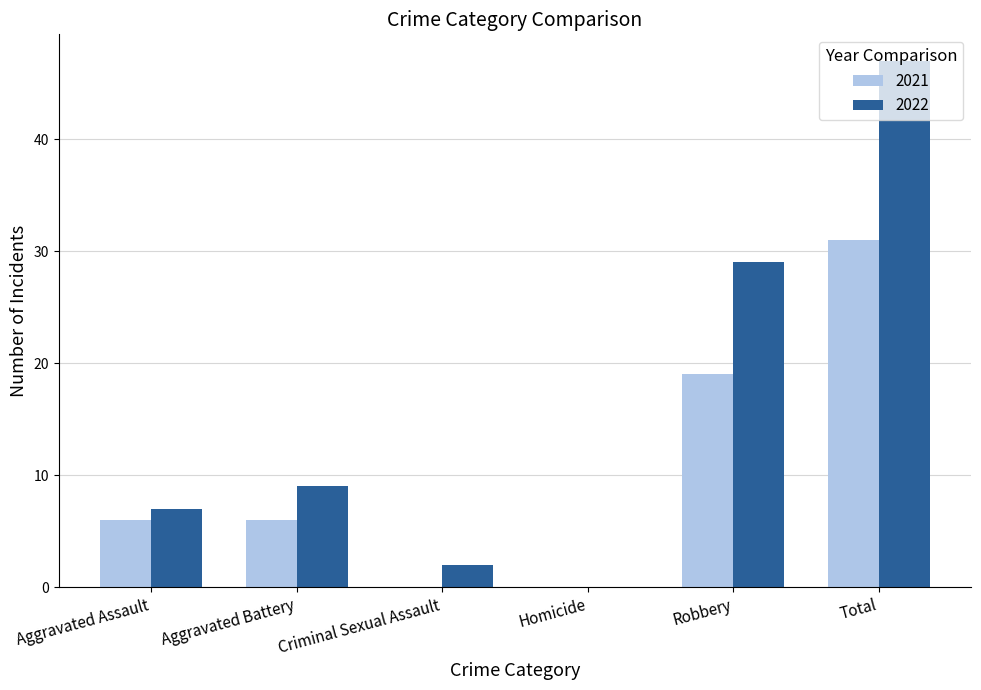

How many groups of bars are there?

6